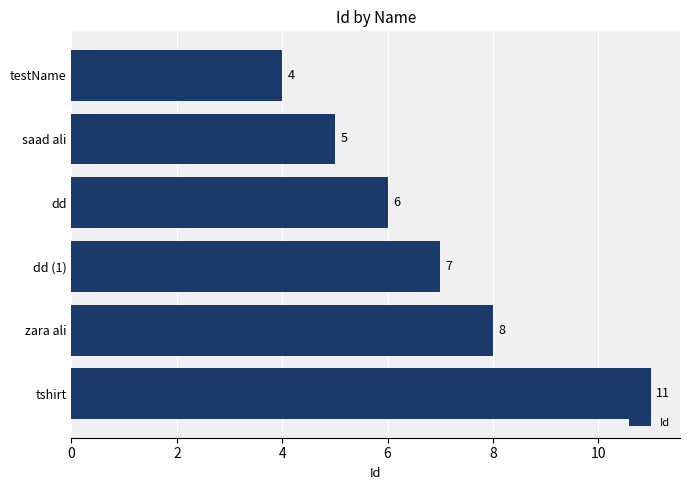

Rank the categories by value from highest to lowest.

tshirt, zara ali, dd (1), dd, saad ali, testName